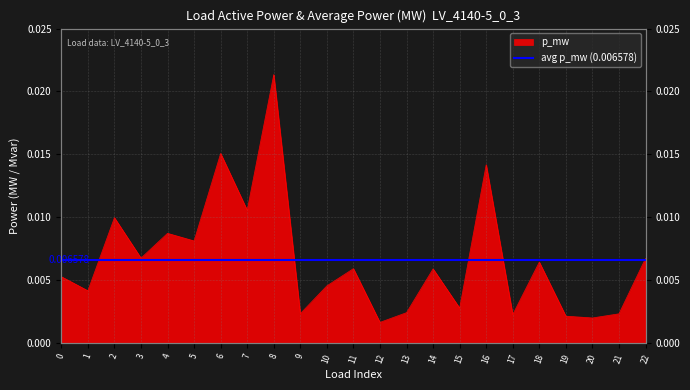

Count the number of categories in the chart.

23